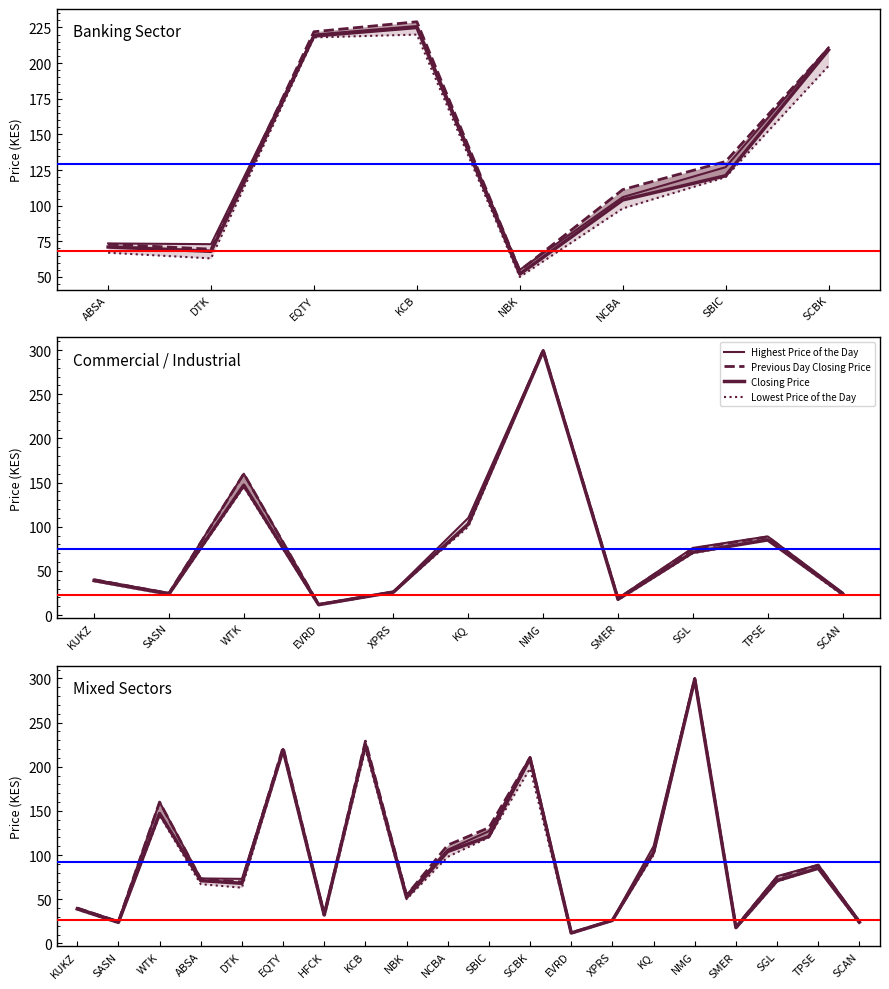

True or false: Lowest Price of the Day and Highest Price of the Day intersect in this chart.

False